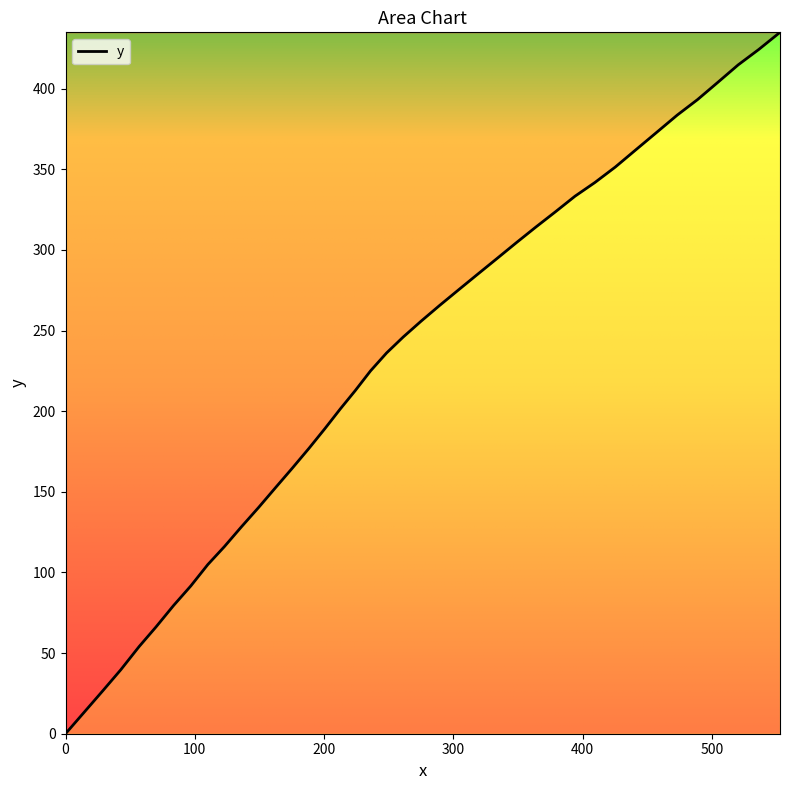

What is the greatest value displayed?

434.9